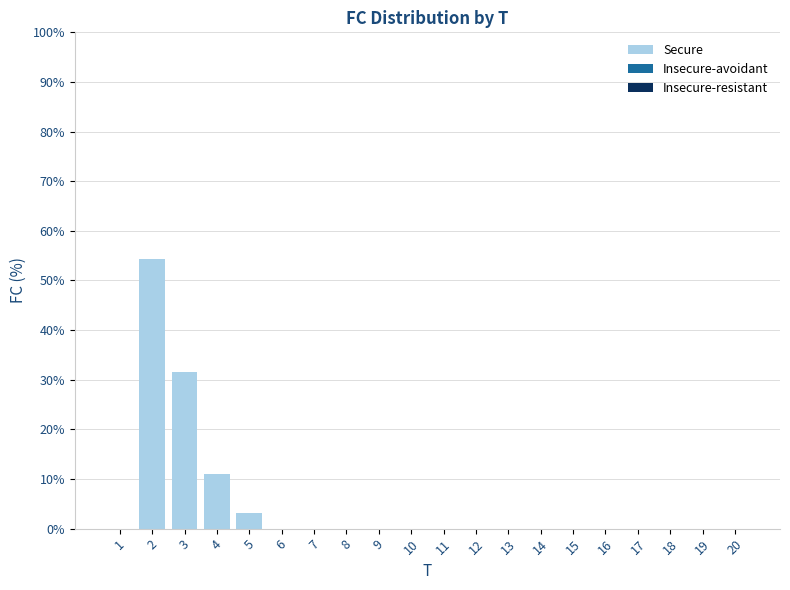

What is the change in value from 3 to 19?

-31.5